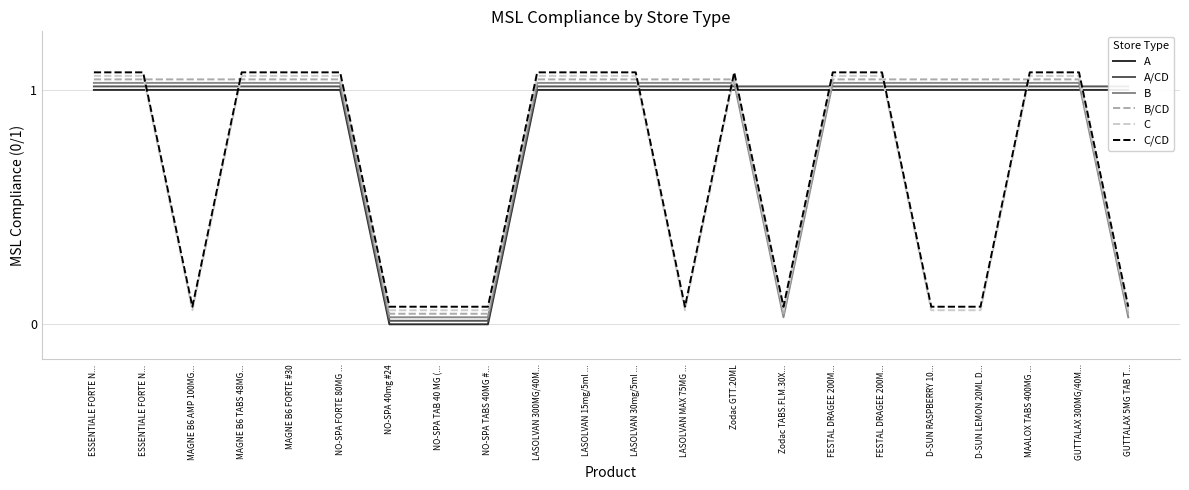

What is the label of the 18th point from the left?

D-SUN RASPBERRY 10...